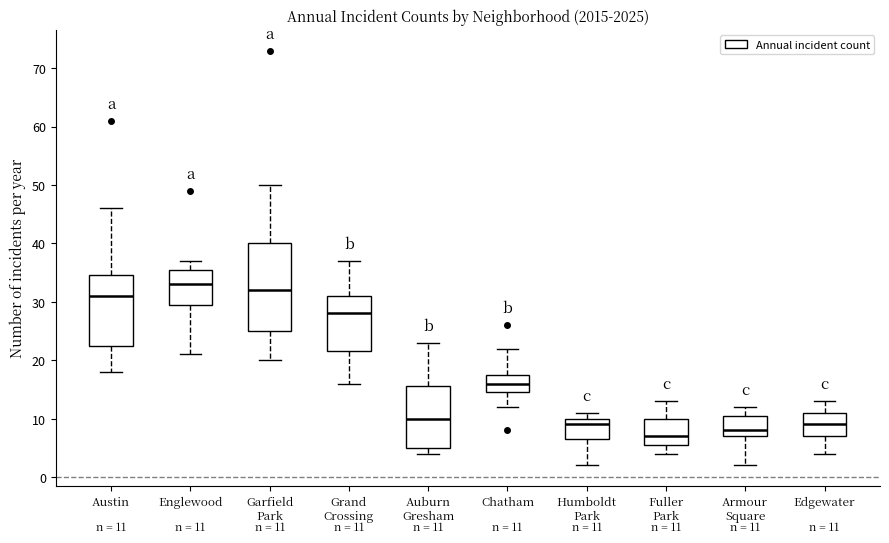

Comparing the boxes themselves (not the whiskers), which one is the tallest?

Garfield Park